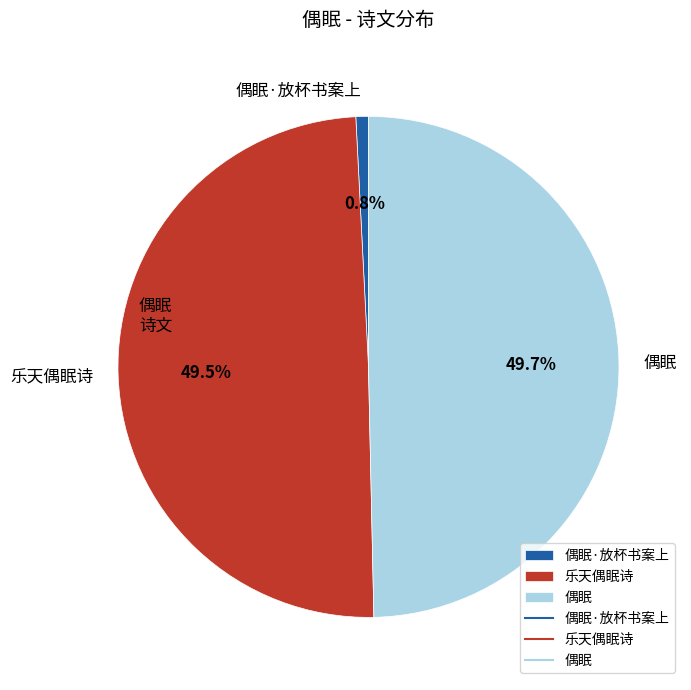

To the nearest percent, what is the average slice percentage?

33%